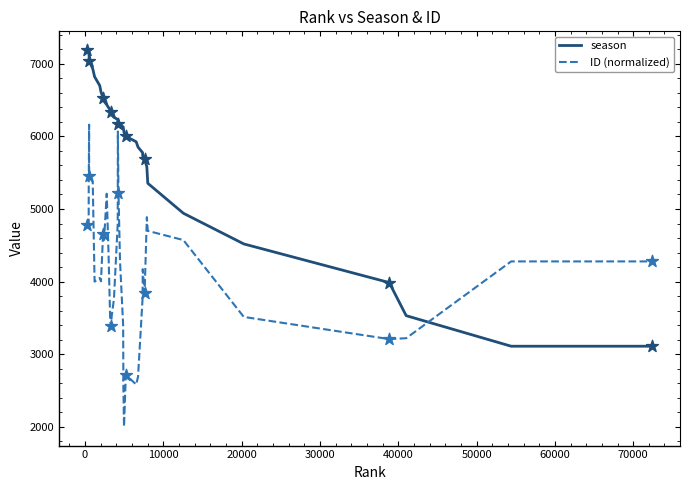

Which series ends up on top after the final intersection of ID (normalized) and season?

ID (normalized)